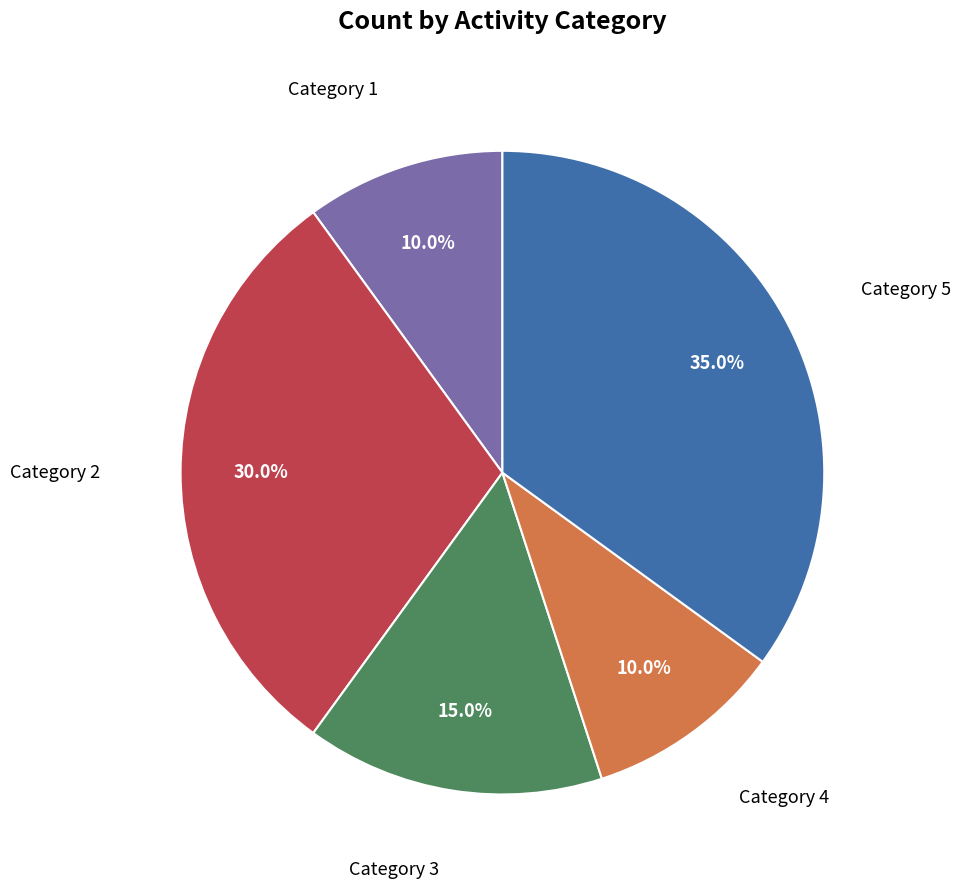

Does any single category account for the majority?

No